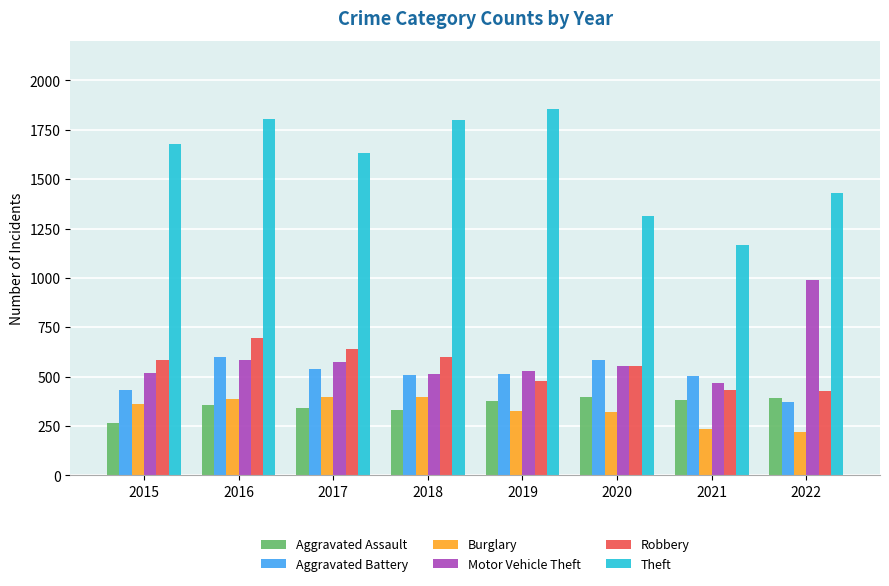

How many bars are there in each group?

6